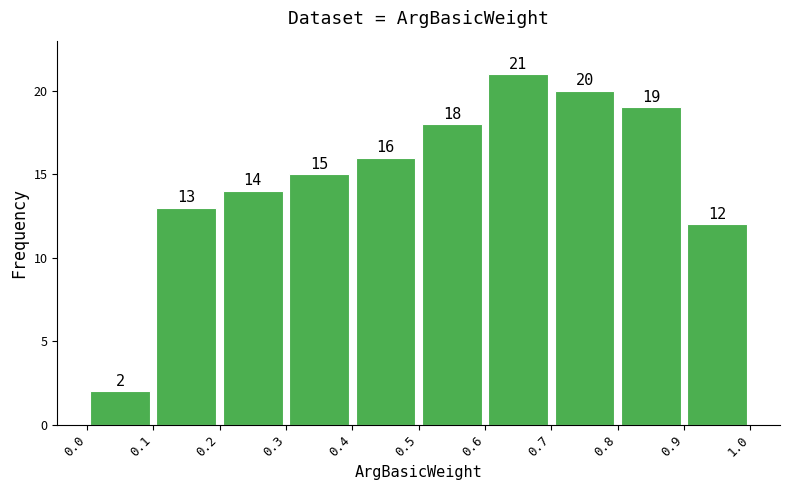

Reading left to right, list every bar in this chart as the range it spans on the x-axis followed by its height.

0.0 to 0.1: 2
0.1 to 0.2: 13
0.2 to 0.3: 14
0.3 to 0.4: 15
0.4 to 0.5: 16
0.5 to 0.6: 18
0.6 to 0.7: 21
0.7 to 0.8: 20
0.8 to 0.9: 19
0.9 to 1.0: 12